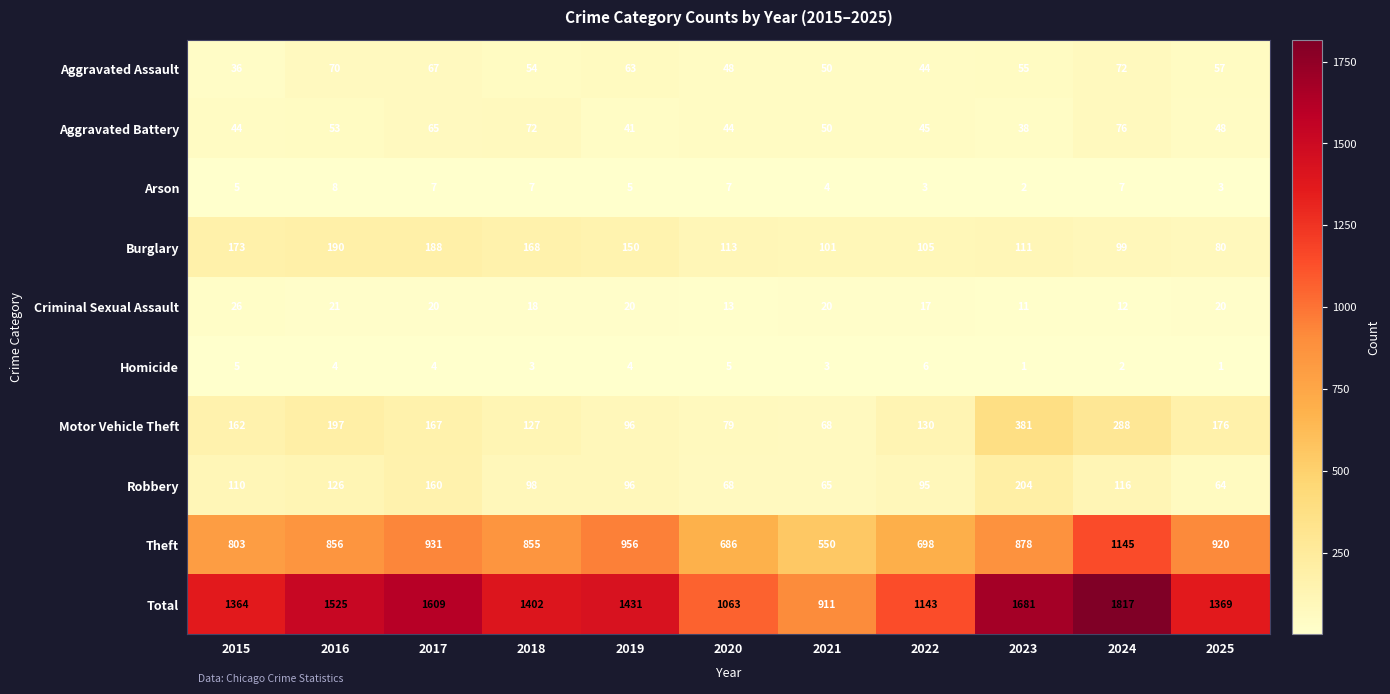

Which category has the highest value across all series?

2024